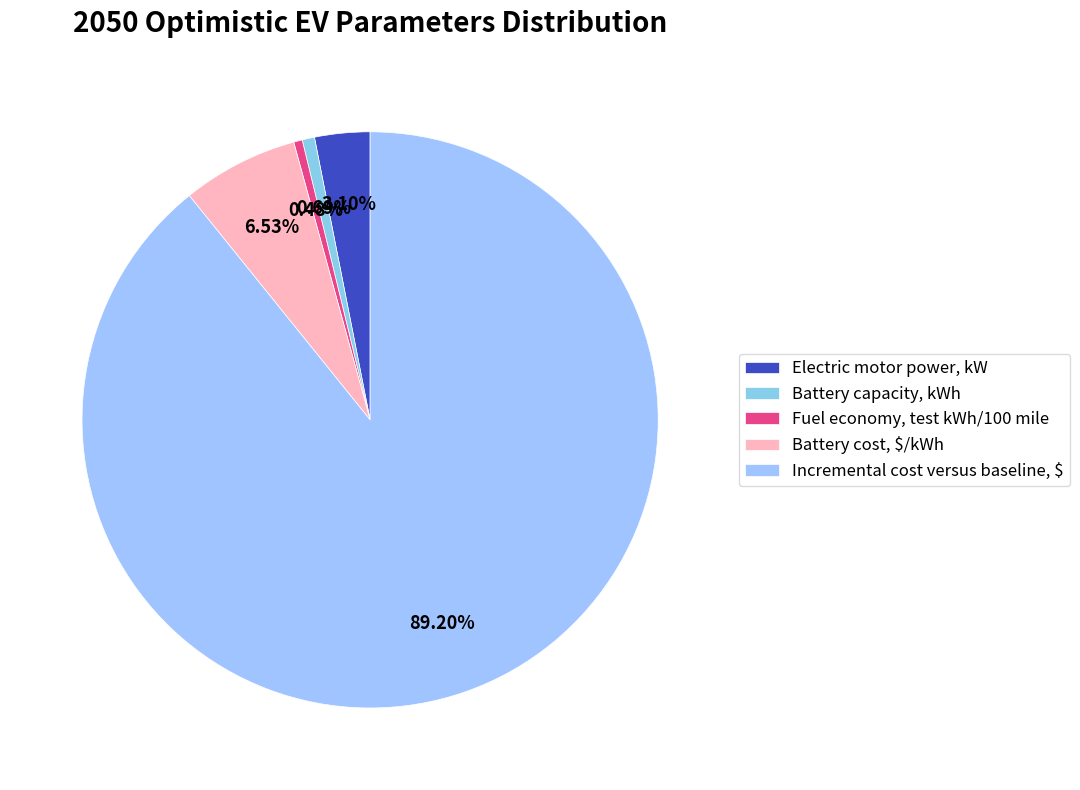

Does Electric motor power, kW account for over 50% of the chart?

No